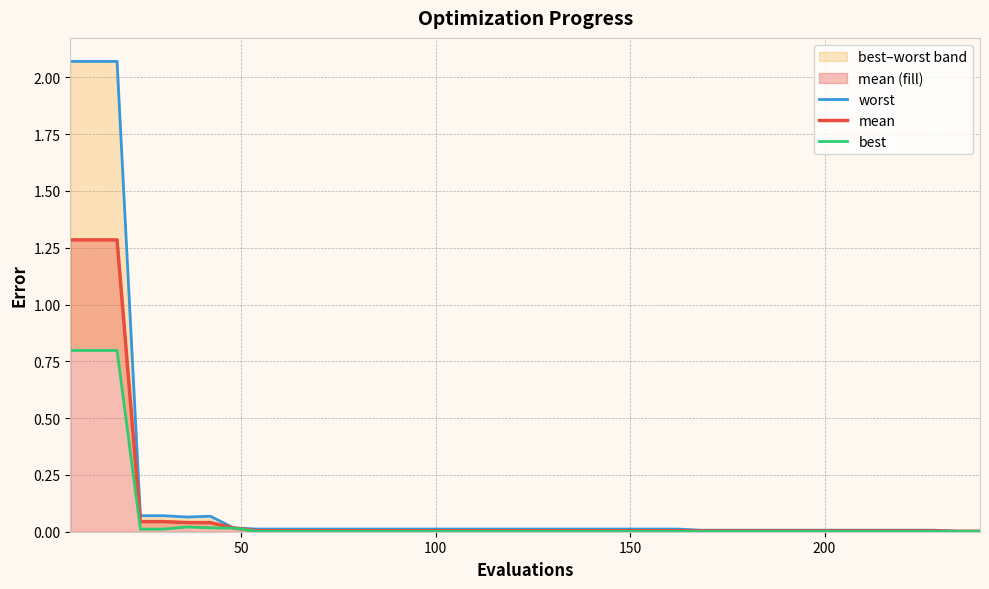

What are all the series names shown in the legend?

worst, mean, best